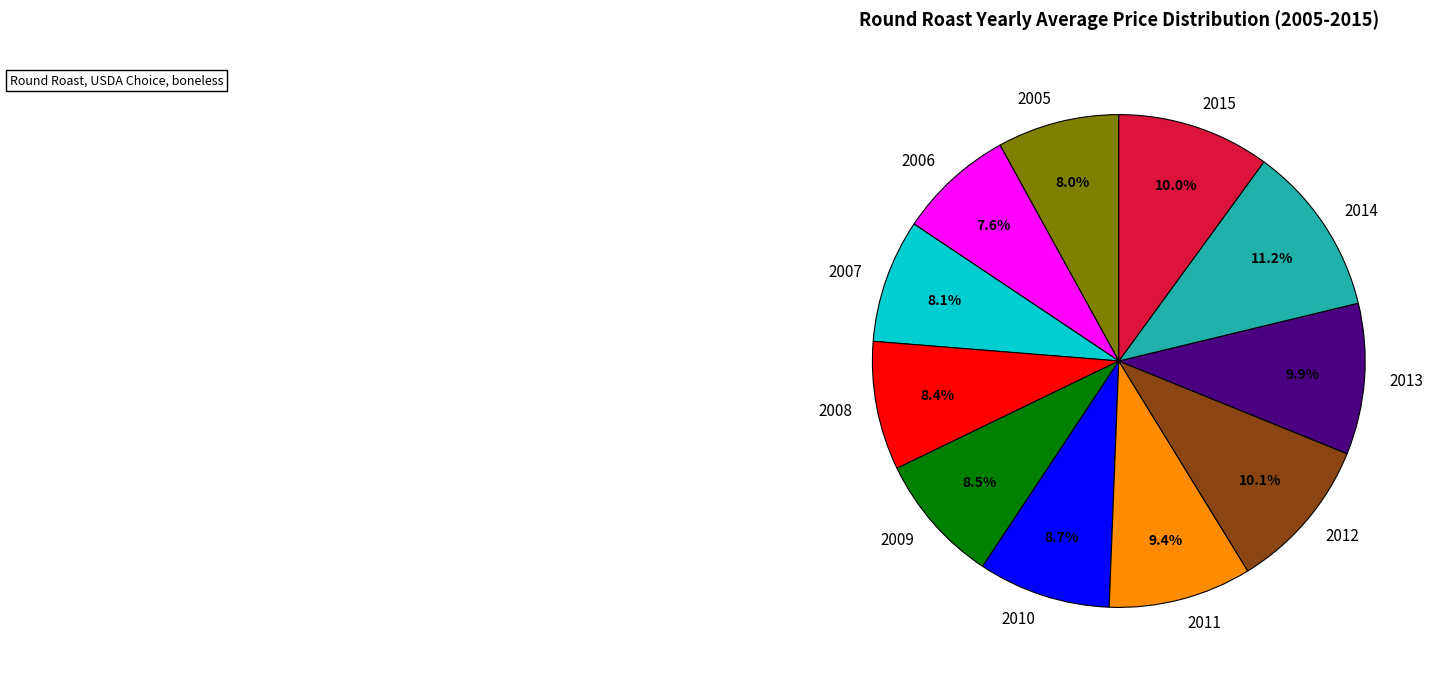

Does 2007 represent more than half of the total?

No